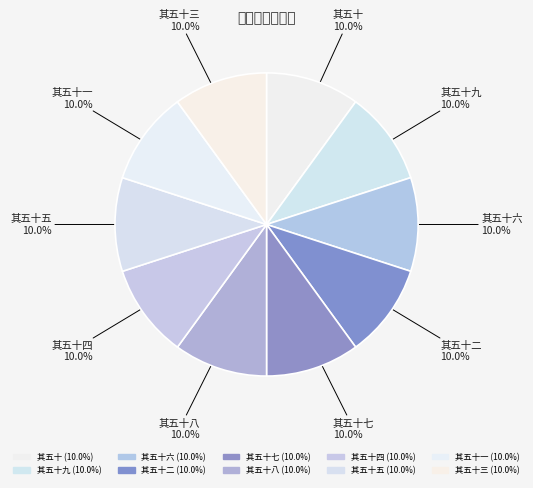

What is the ratio of the value at 其五十九 to the value at 其五十一?

1.0